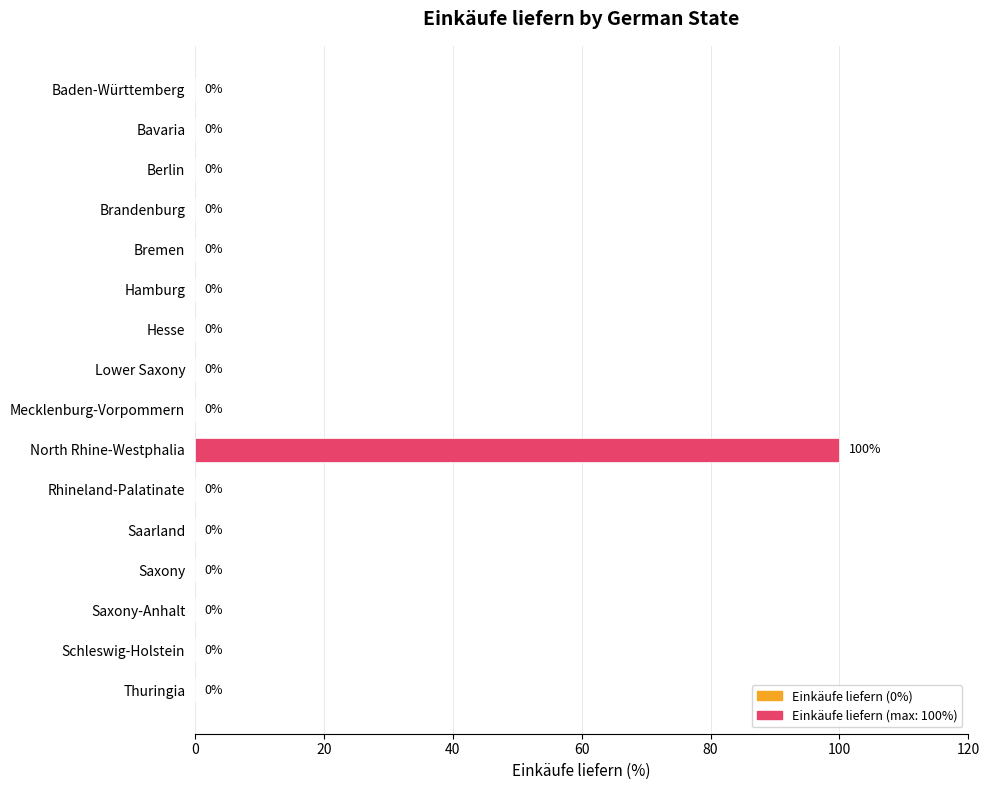

What is the sum of all values?

100